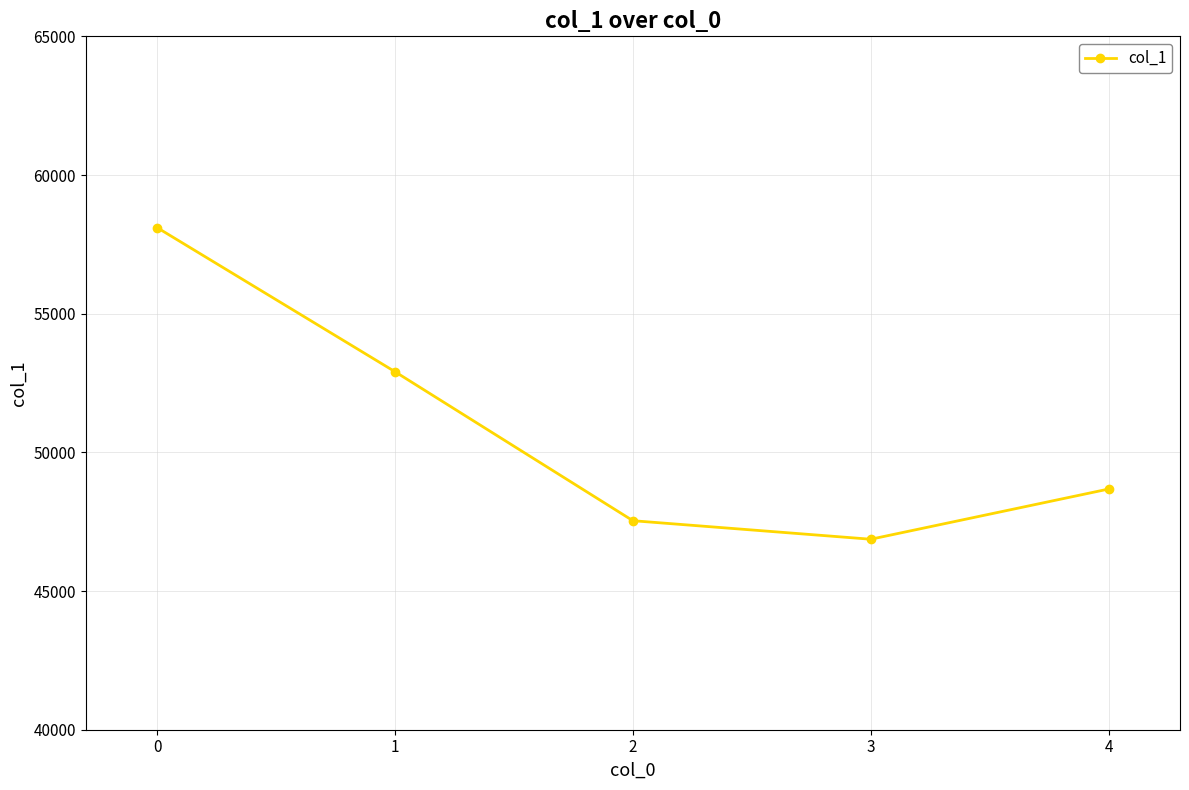

List the labels in order of value, smallest first.

3, 2, 4, 1, 0